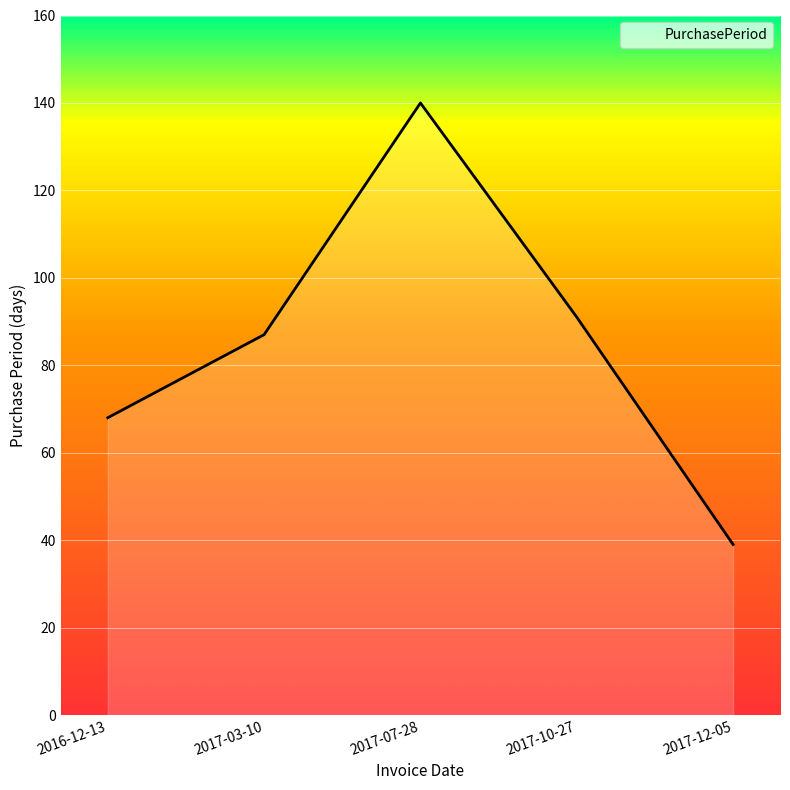

What position from the left is 2017-10-27?

4